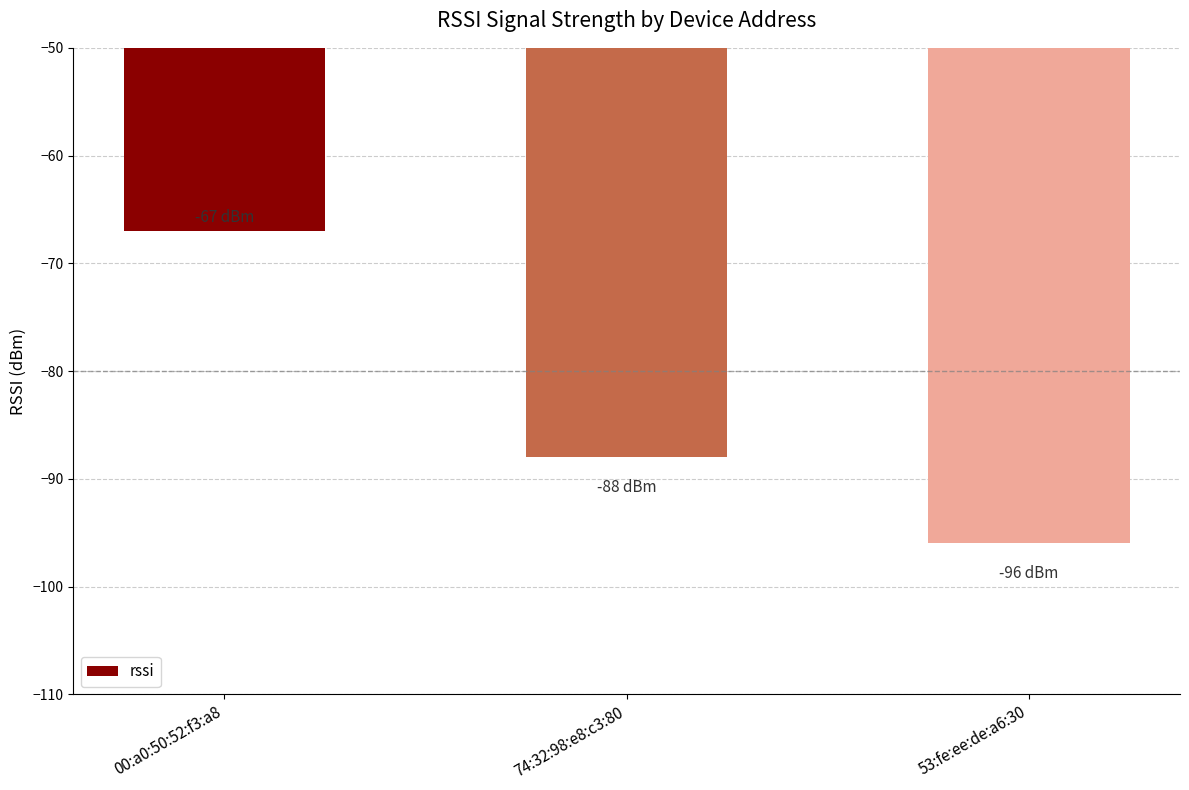

What is the average value?

-84